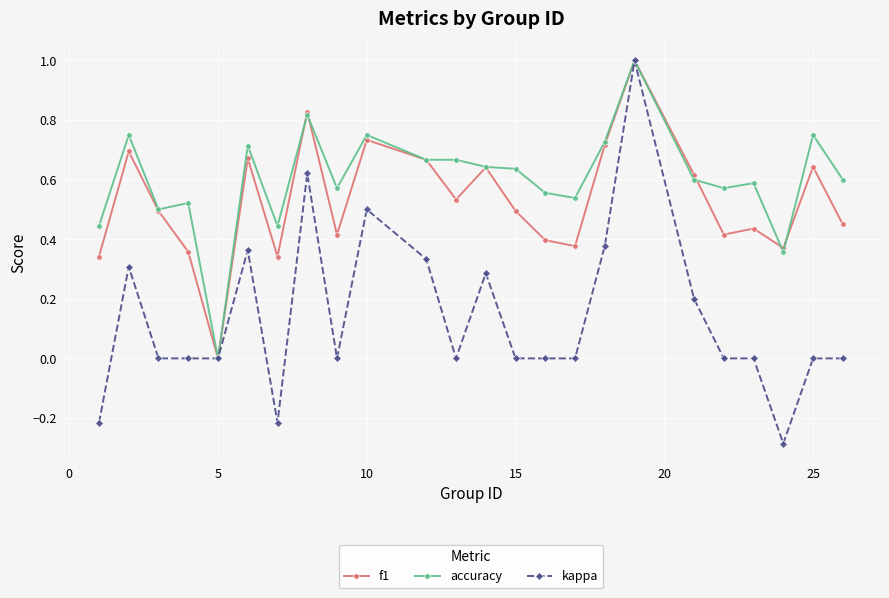

Does the chart display data point markers on the line(s)?

Yes